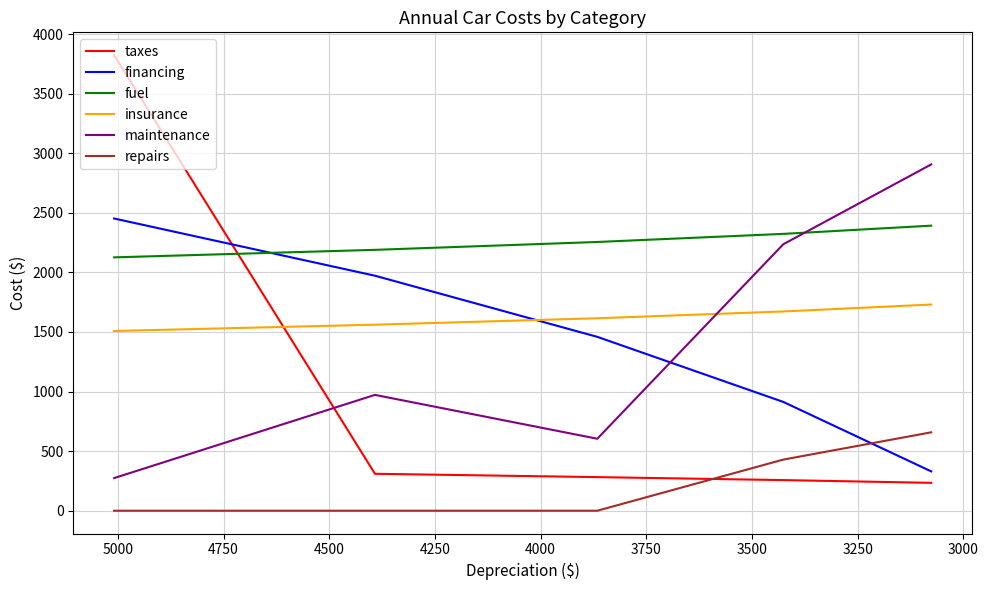

Is this an area chart (filled region under the line)?

No